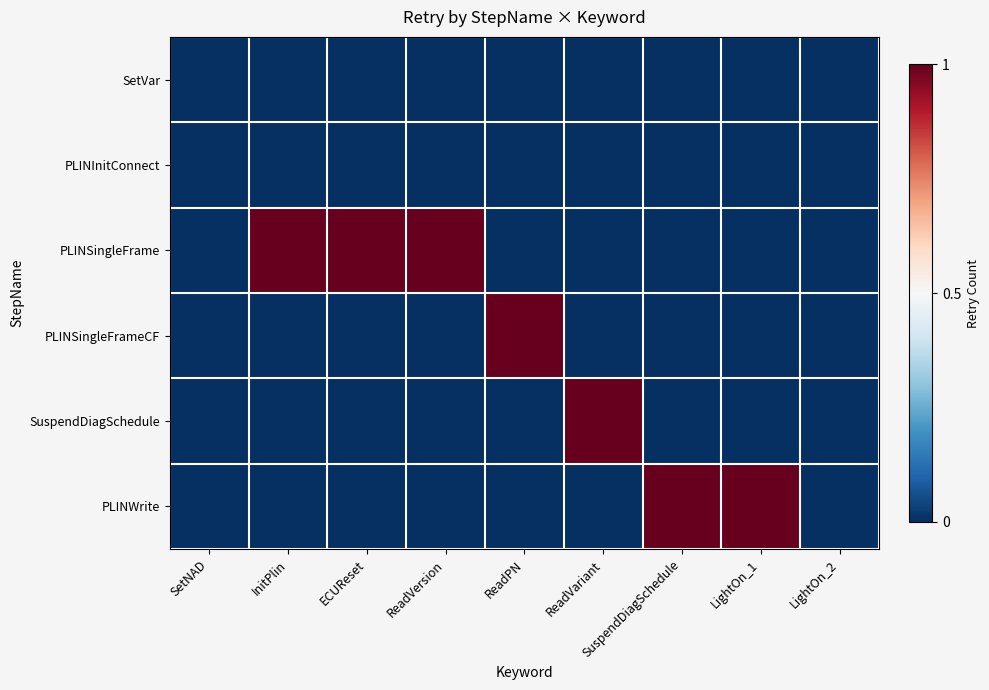

At how many categories does at least one series exceed 0?

7